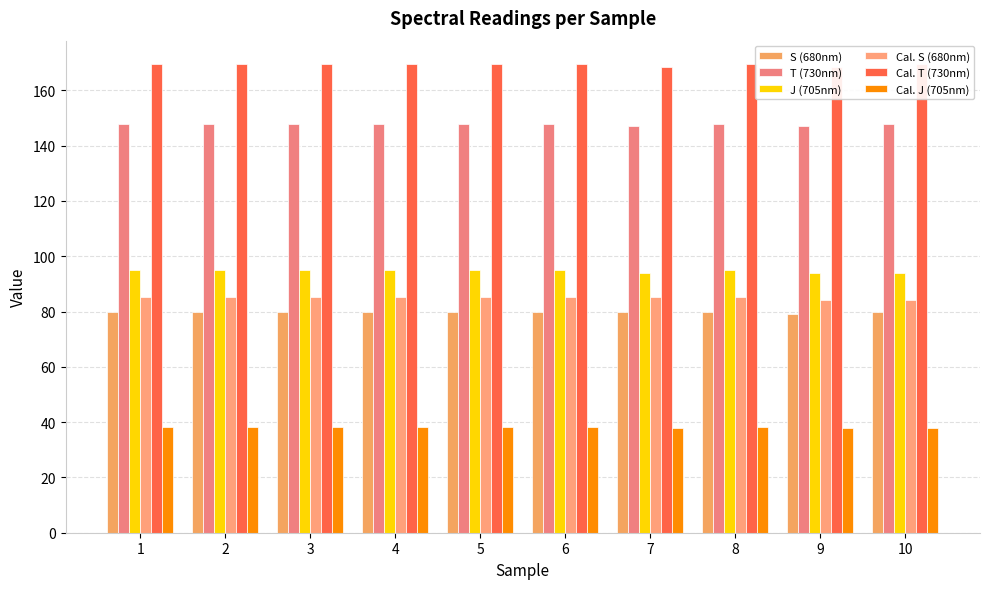

How many categories are shown in the chart?

10